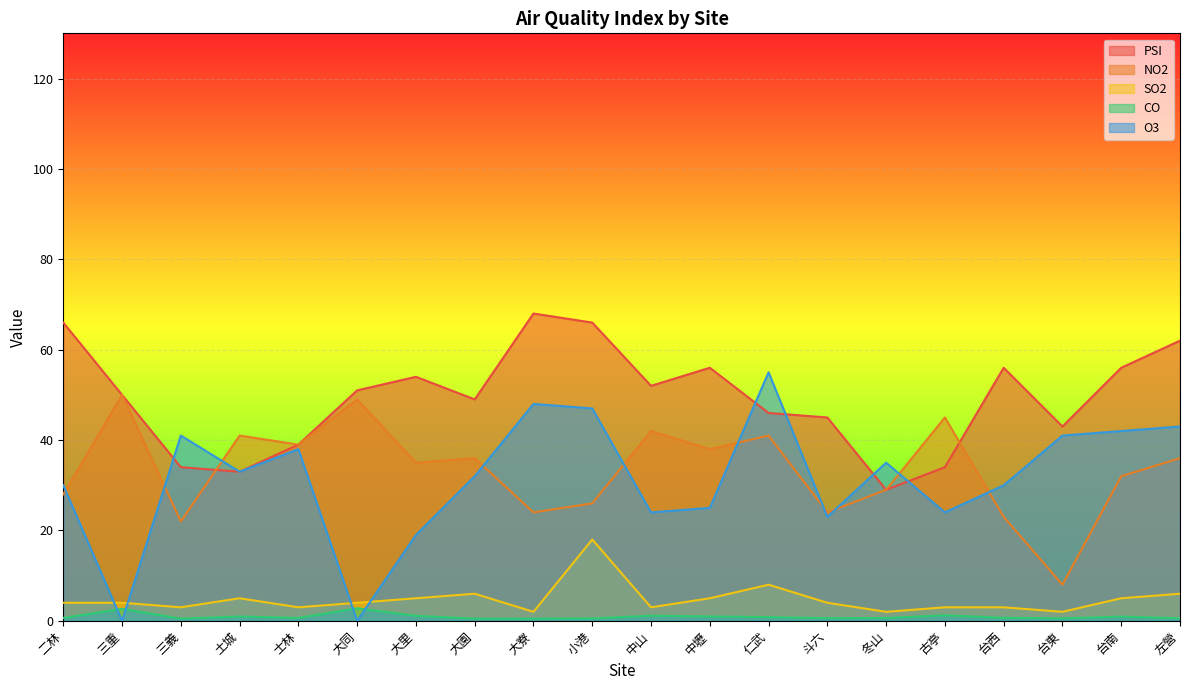

Which category has the highest value across all series?

大寮